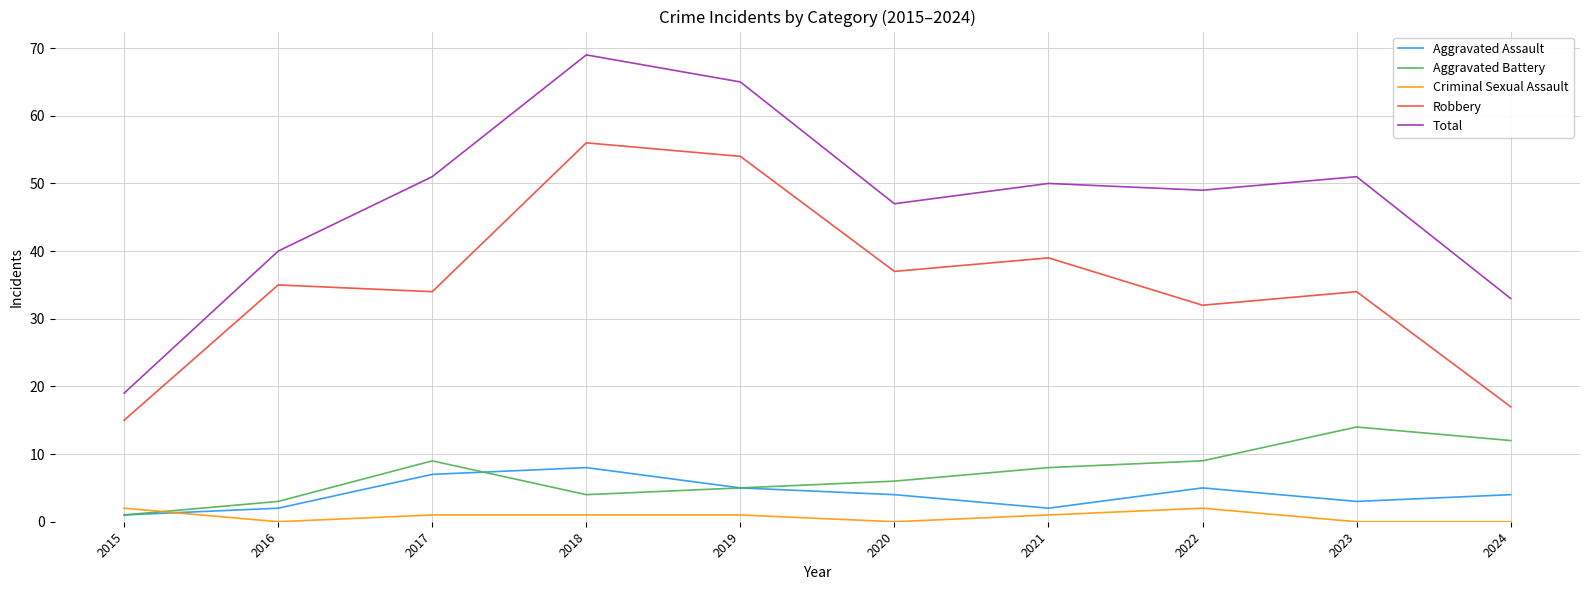

What is the difference between the maximum and minimum values in the Criminal Sexual Assault series?

2